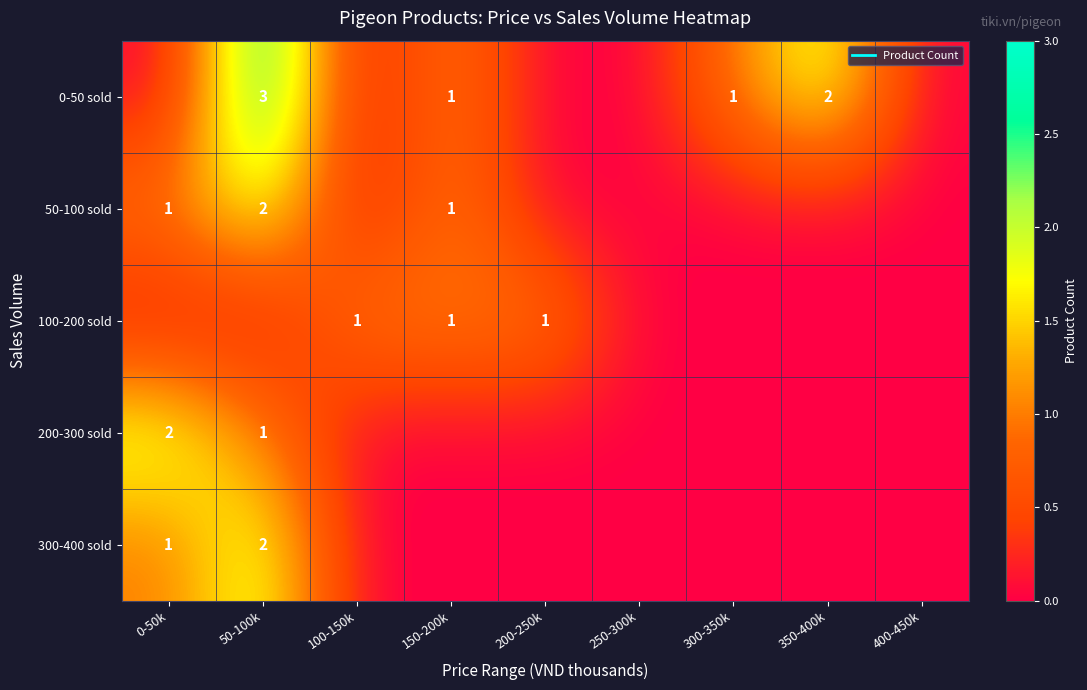

List the labels in order of 50-100 sold value, smallest first.

100-150k, 200-250k, 250-300k, 300-350k, 350-400k, 400-450k, 0-50k, 150-200k, 50-100k